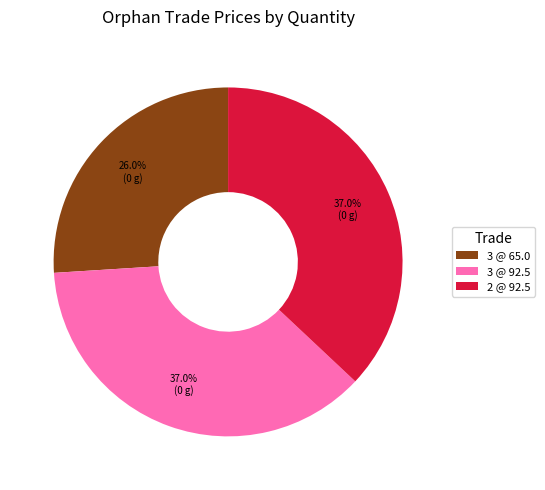

To the nearest percent, what is the combined percentage of 3 @ 92.5 and 3 @ 65.0?

63%